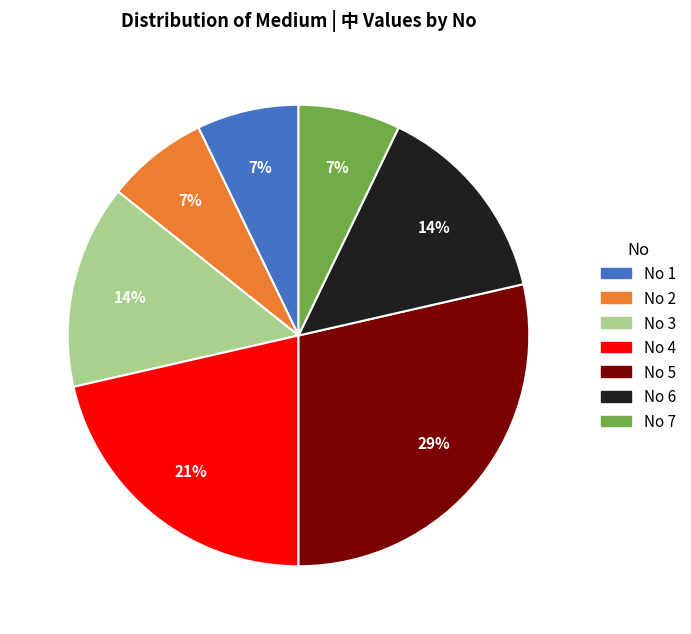

Is there any slice that represents more than half of the pie?

No